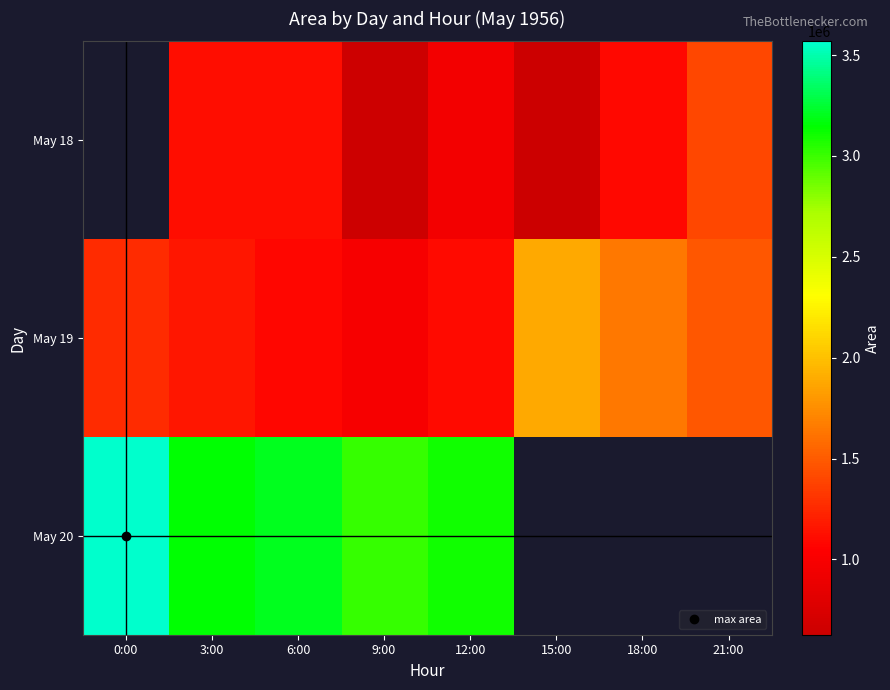

Rank the series at 12:00 from lowest to highest value.

May 18, May 19, May 20